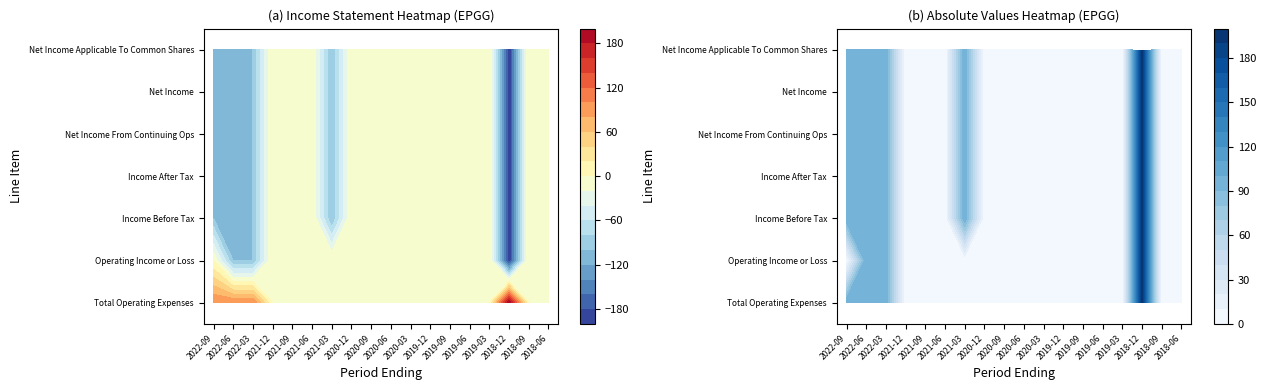

How many data points does each series have?

18